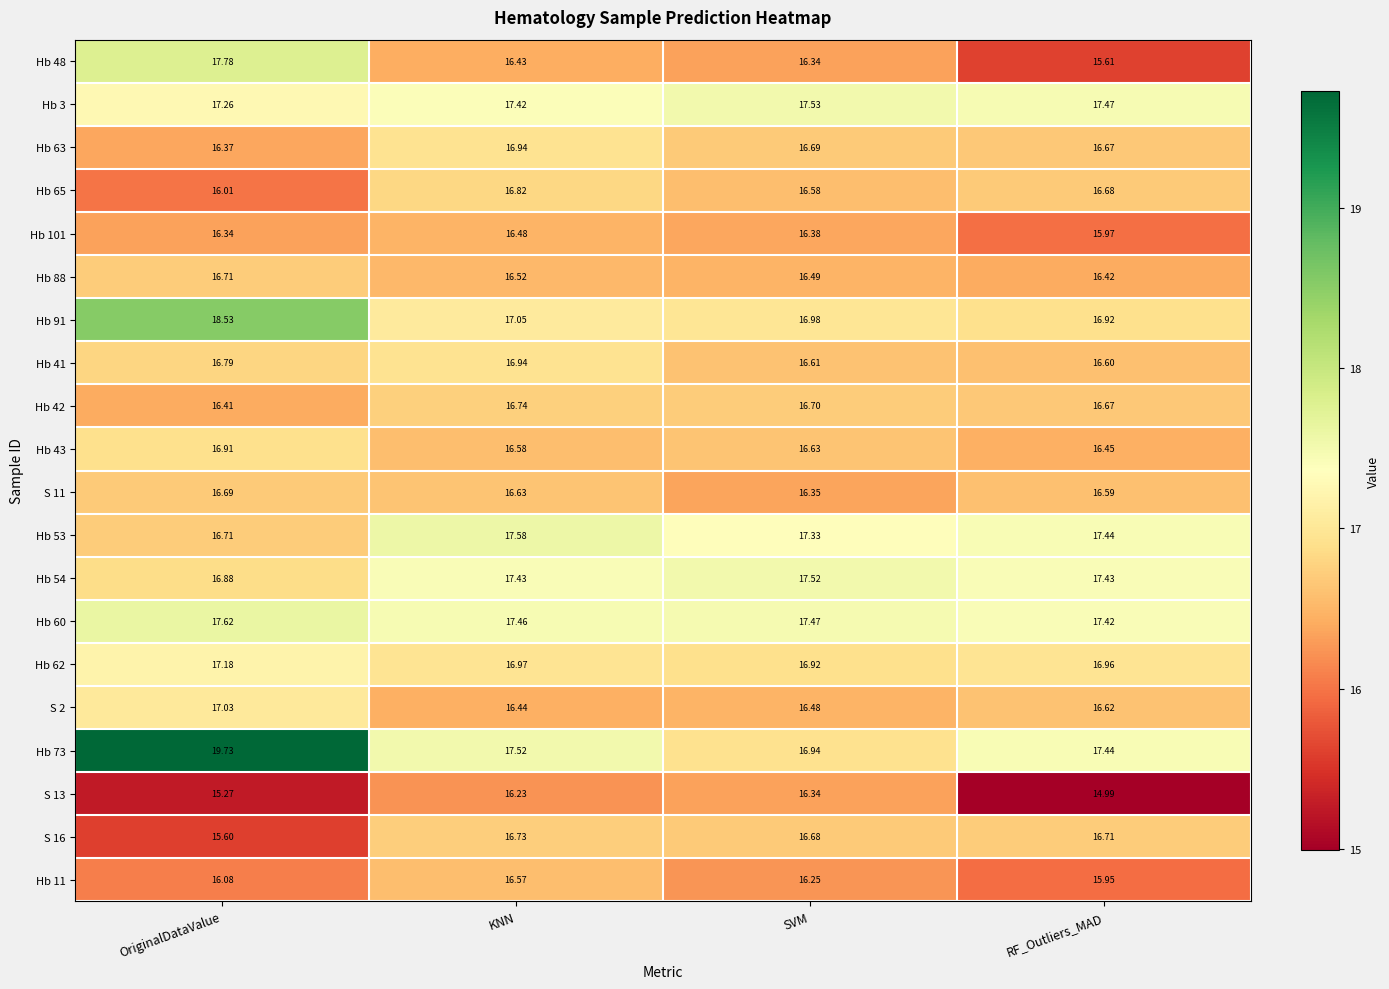

Which series has the widest spread of values?

Hb 73